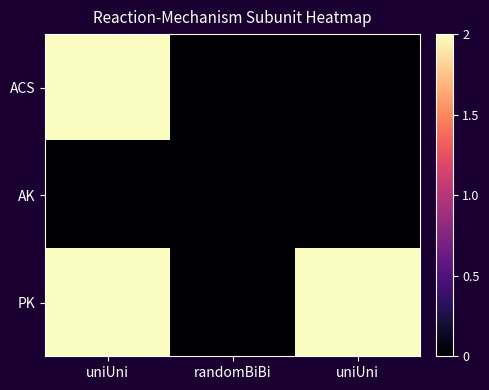

At which category is the sum across all series the highest?

uniUni